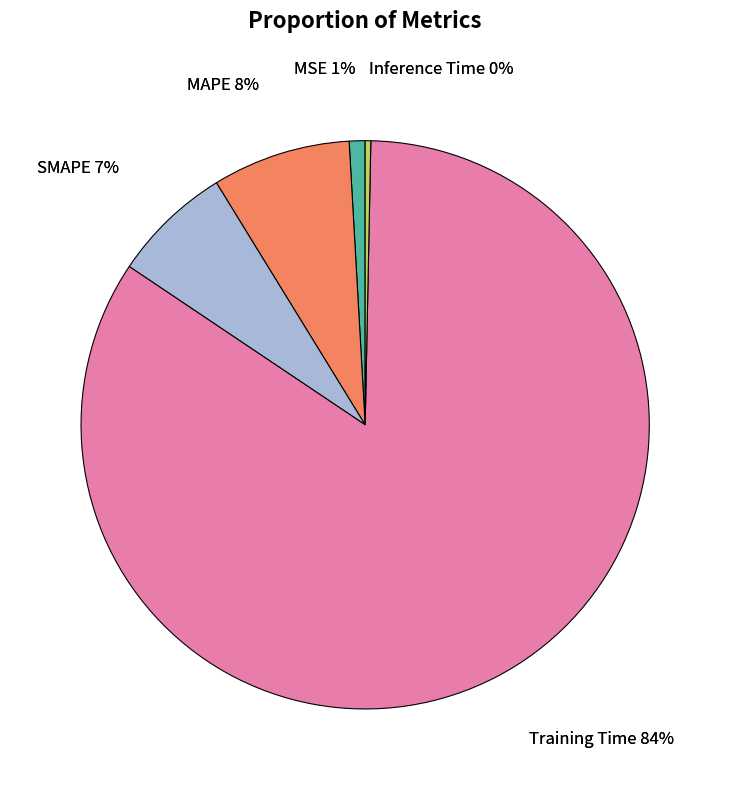

To the nearest percent, what is the average slice percentage?

20%